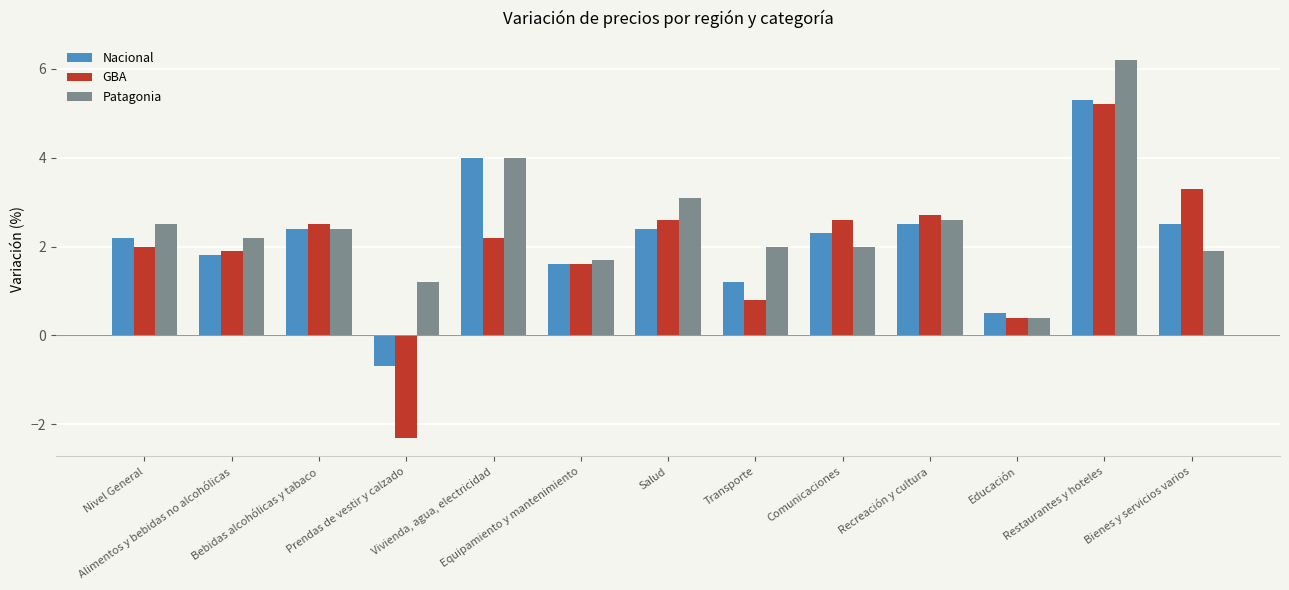

How many groups of bars are there?

13